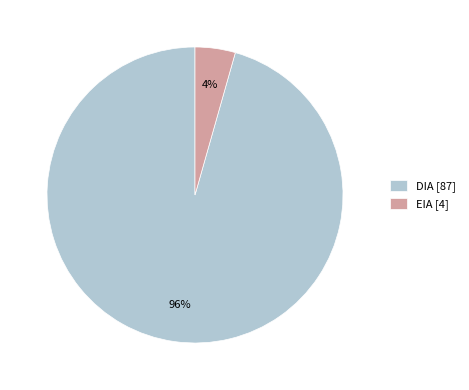

What is the majority slice?

DIA